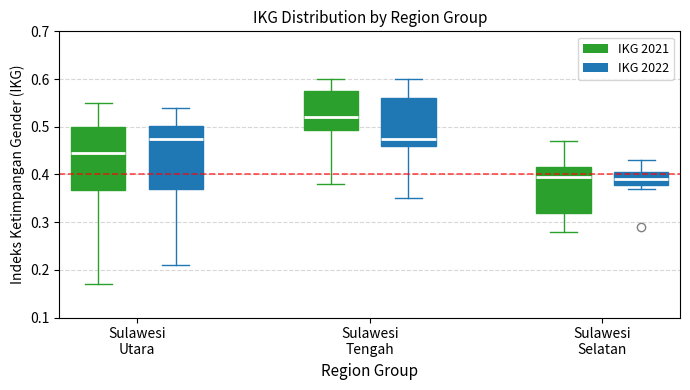

Where does the median line of the box for Sulawesi Utara (IKG 2021) sit on the y-axis? The values are not printed on the chart, so give them approximately, as read against the axis.

0.45